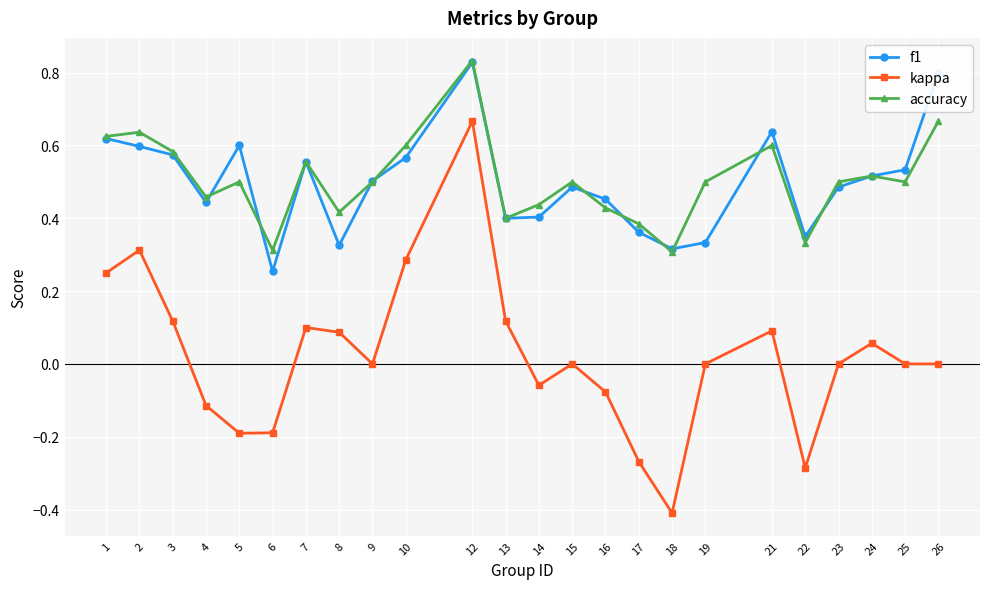

What is the difference between the maximum and minimum values in the kappa series?

1.1